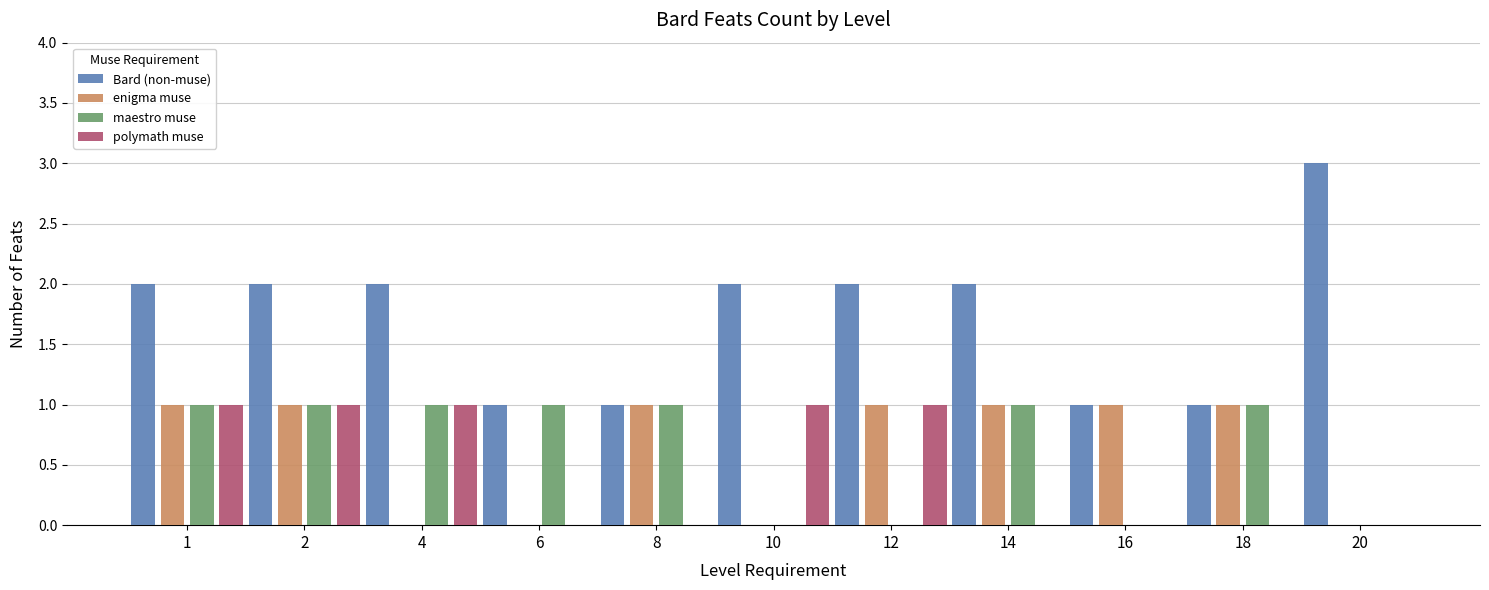

What is the maximum value shown in the chart?

3